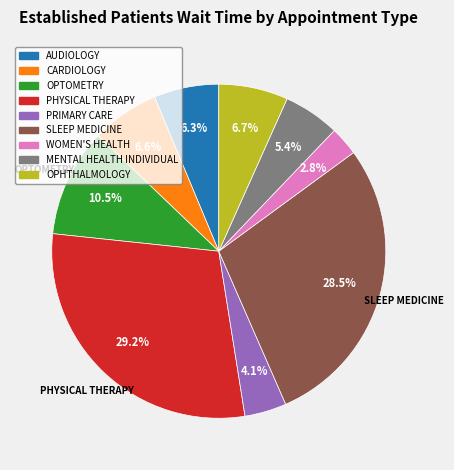

What percentage do SLEEP MEDICINE and MENTAL HEALTH INDIVIDUAL together represent?

33.9%